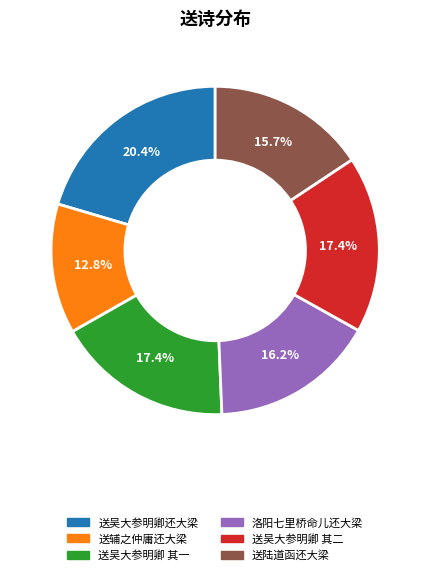

Is there a majority slice in this chart?

No